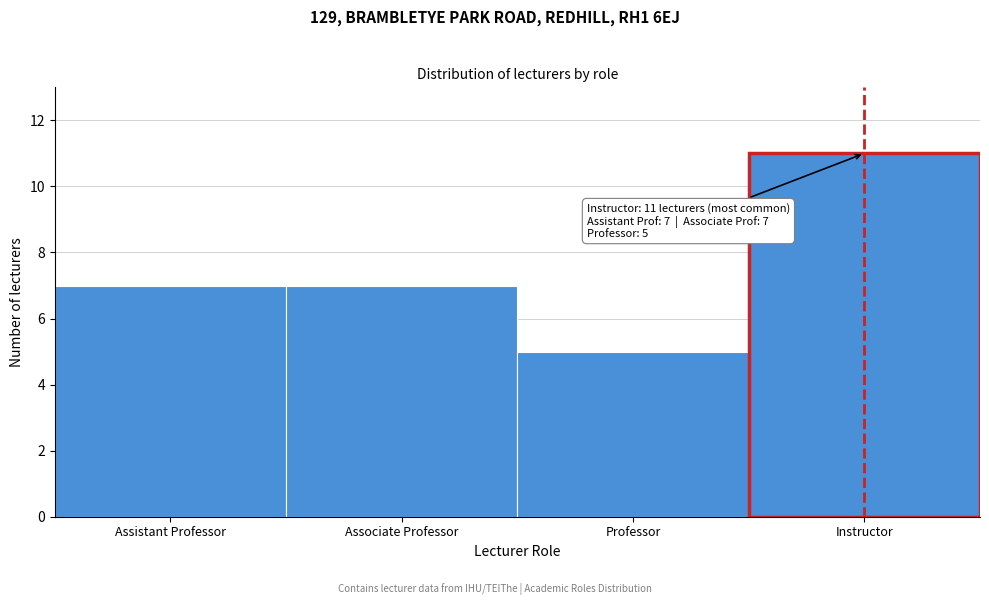

Reading left to right, extract all data points from this chart.

7	7	5	11